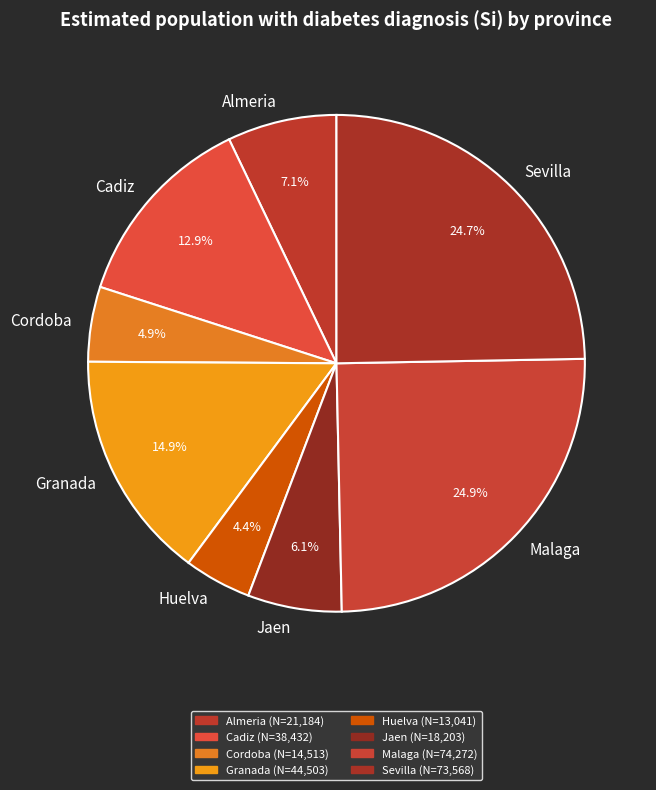

To the nearest percent, what percentage of the pie is Almeria?

7%